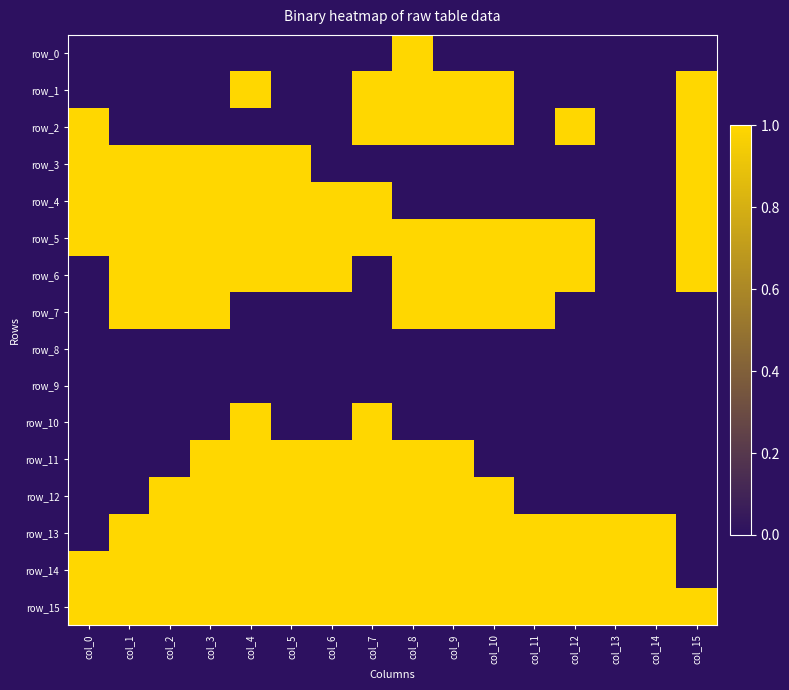

What is the maximum value for row_1?

1